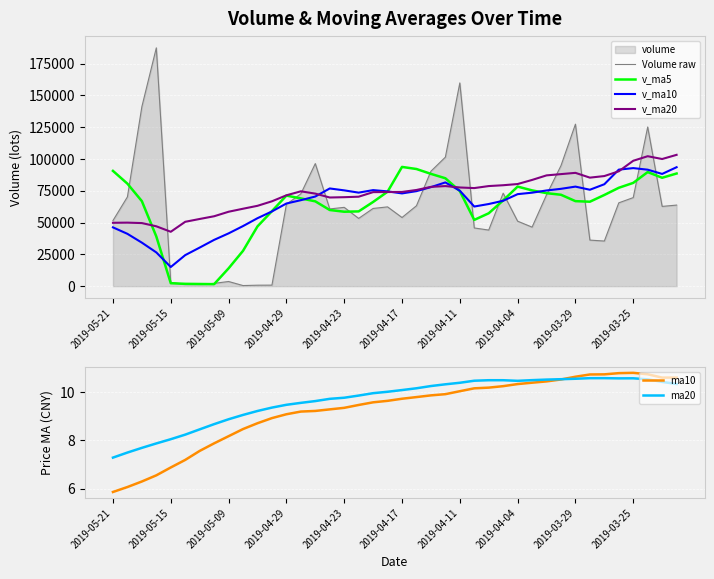

What is the sum of the ma20 values at 34 and 26?

21.1